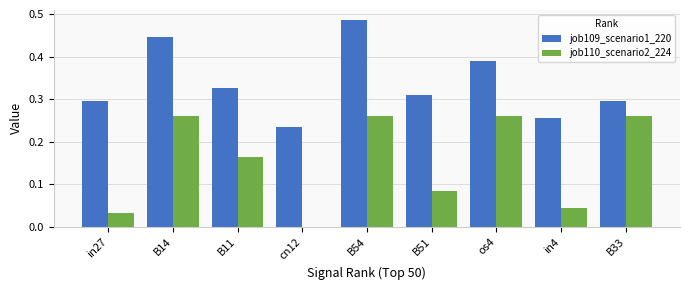

What is the total value across all series at B33?

0.6